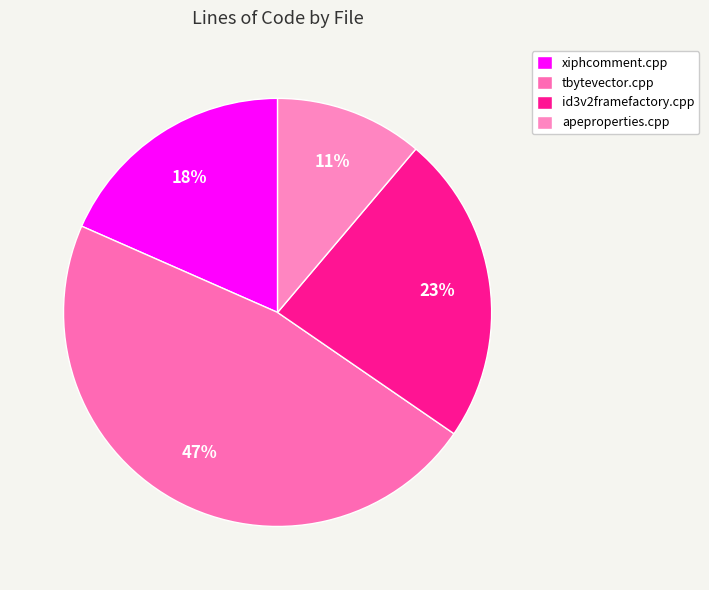

Rank the categories by value from highest to lowest.

tbytevector.cpp, id3v2framefactory.cpp, xiphcomment.cpp, apeproperties.cpp